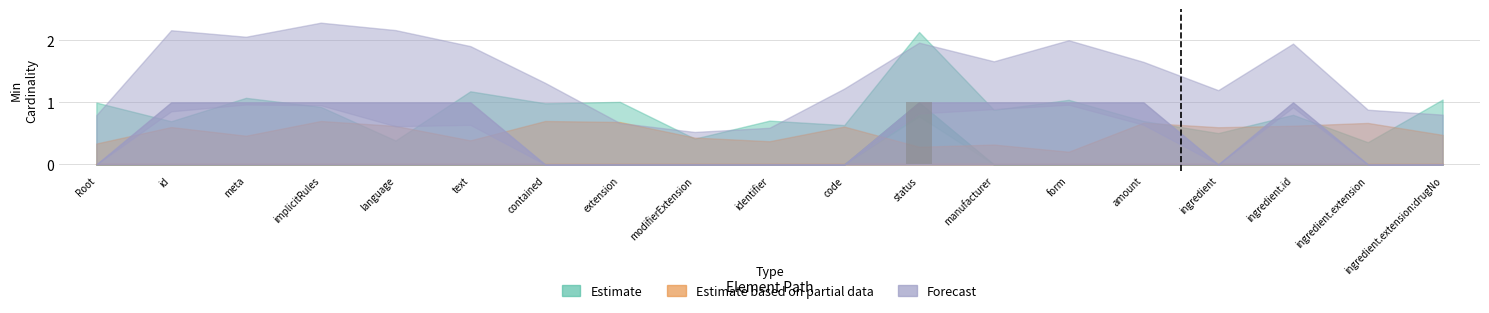

Are the bars horizontal?

No